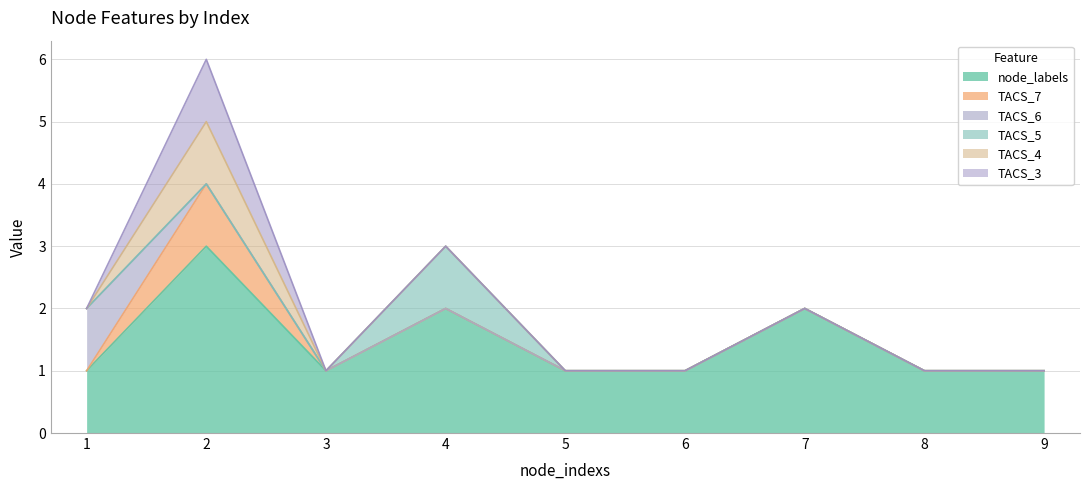

What is the difference between the highest and lowest values at 6?

1